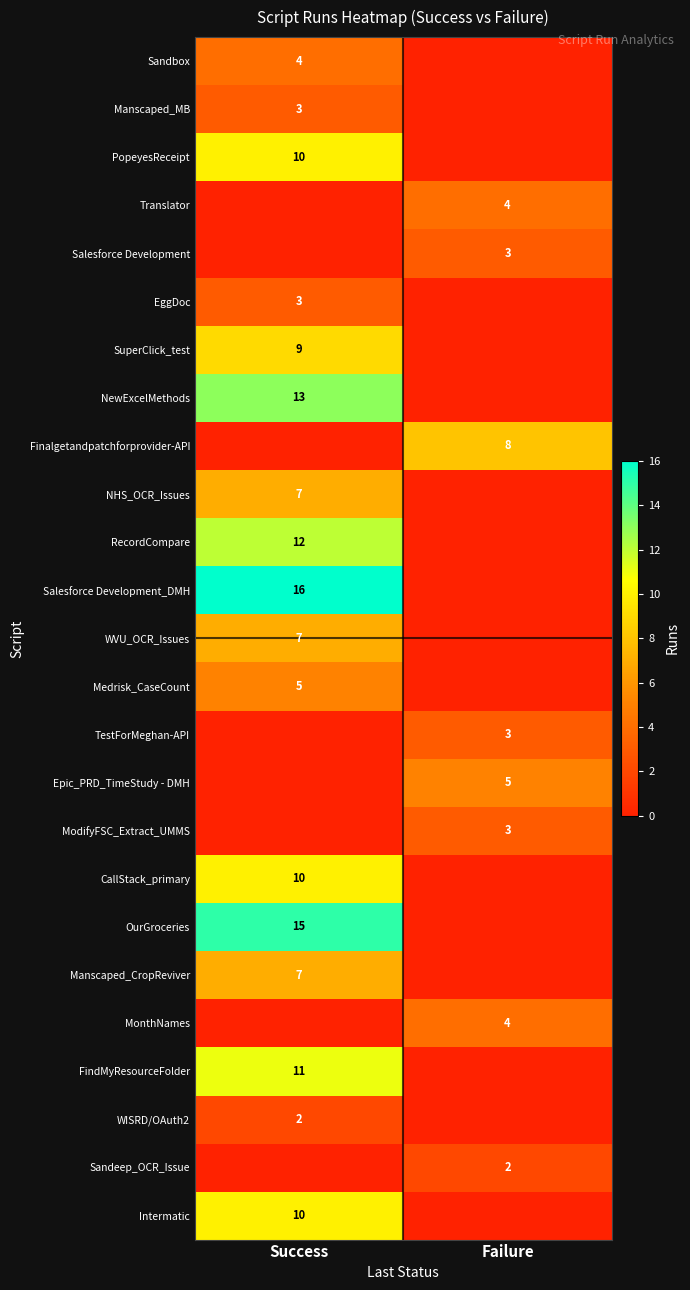

The value of Epic_PRD_TimeStudy - DMH at Failure is 5. True or false?

True